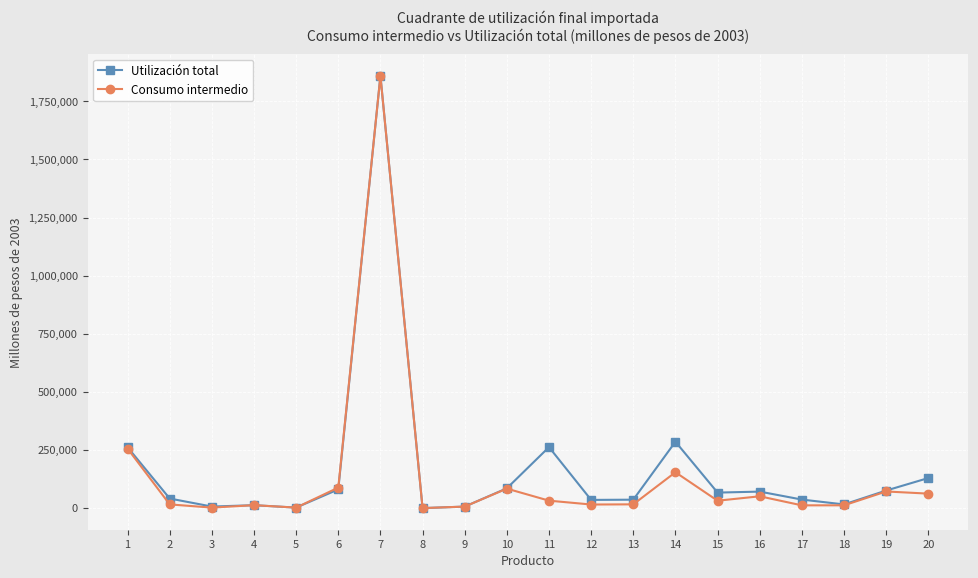

What is the value of the Utilización total point at the 7th from the left?

1859998.5